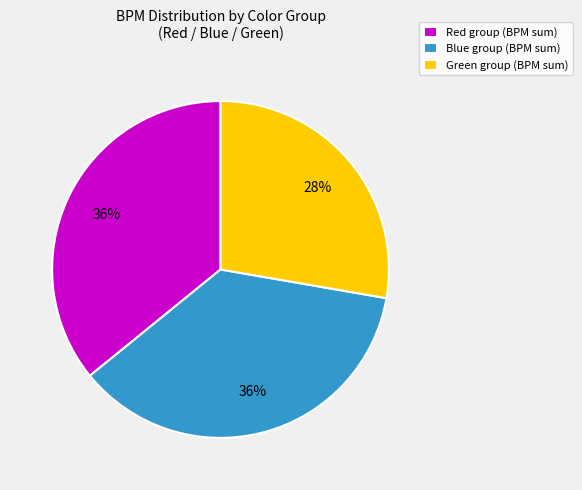

Combined, do Green and Red account for over 50%?

Yes